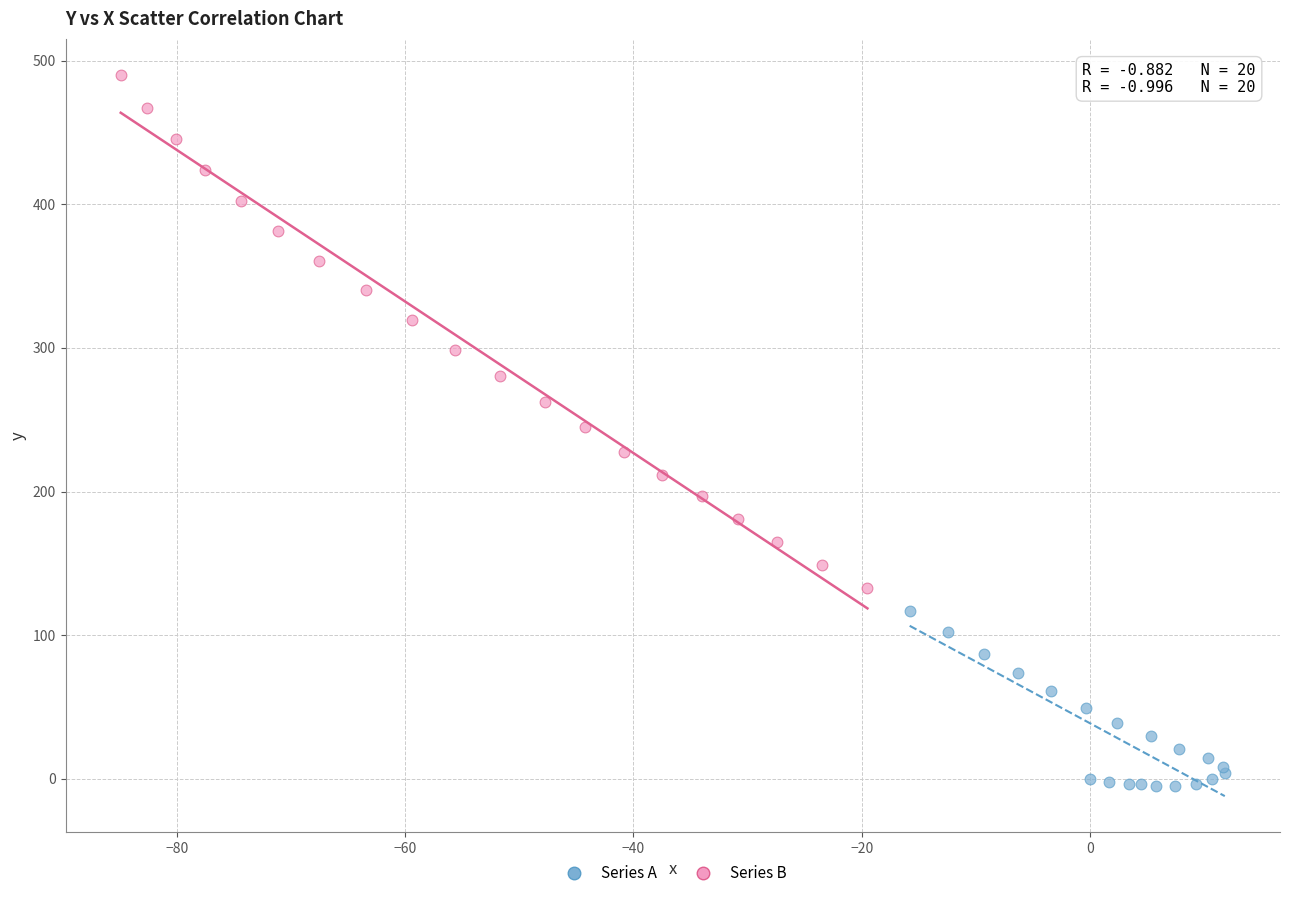

What are all the series names shown in the legend?

Series A, Series B